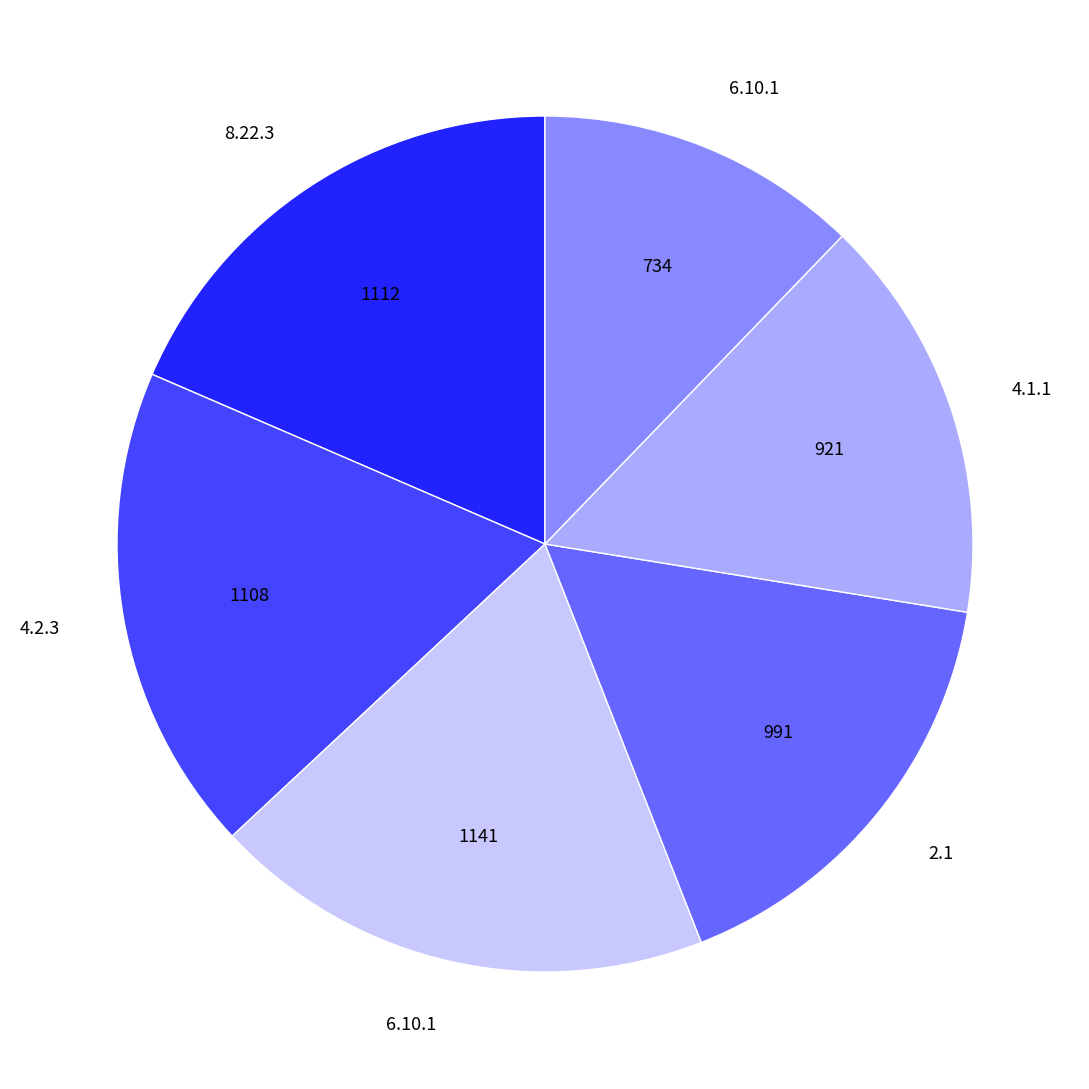

Is there any slice that represents more than half of the pie?

No